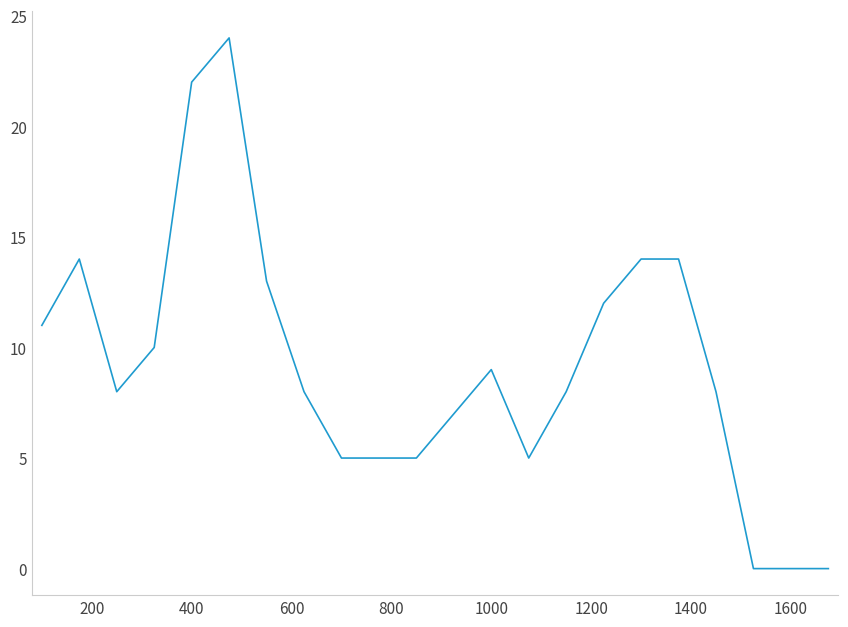

What is the maximum value shown in the chart?

24